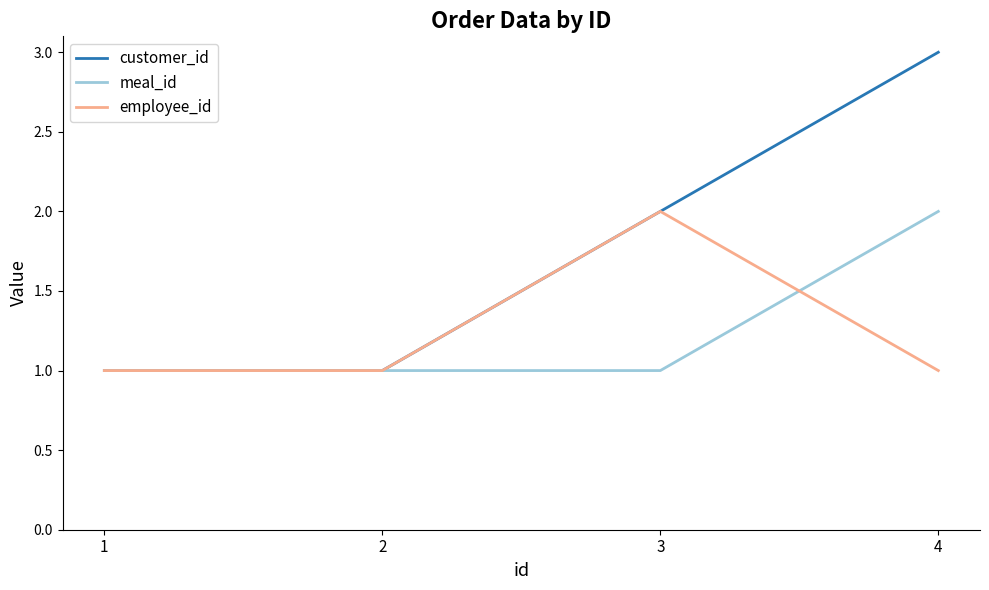

Reading right to left, transcribe all the data shown in this chart.

customer_id: 3	2	1	1
meal_id: 2	1	1	1
employee_id: 1	2	1	1